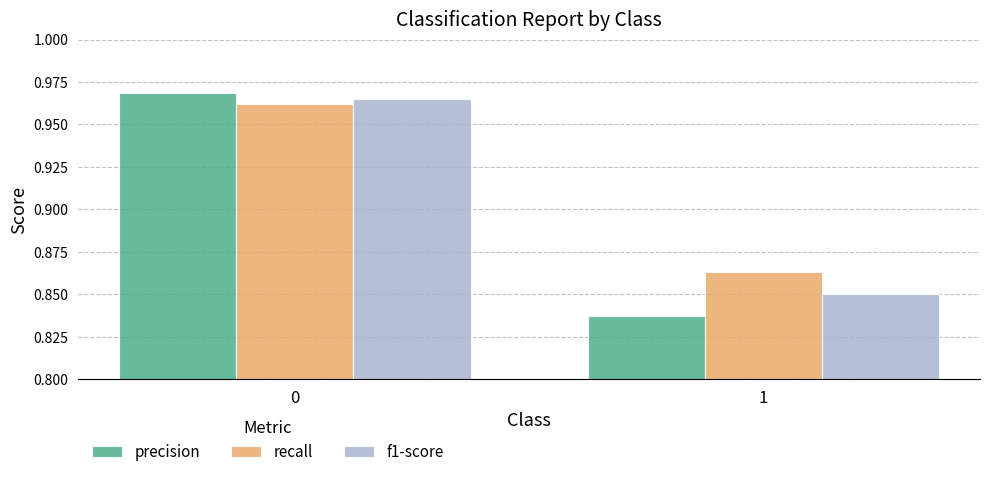

What is the sum of the recall values at 1 and 0?

1.8